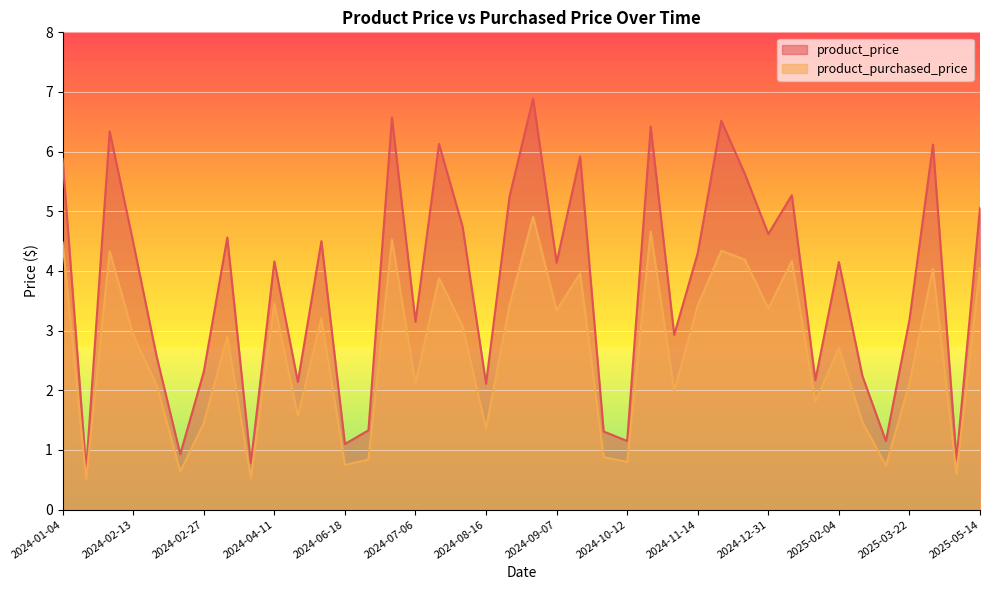

What is the label of the 34th point from the left?

2025-02-04